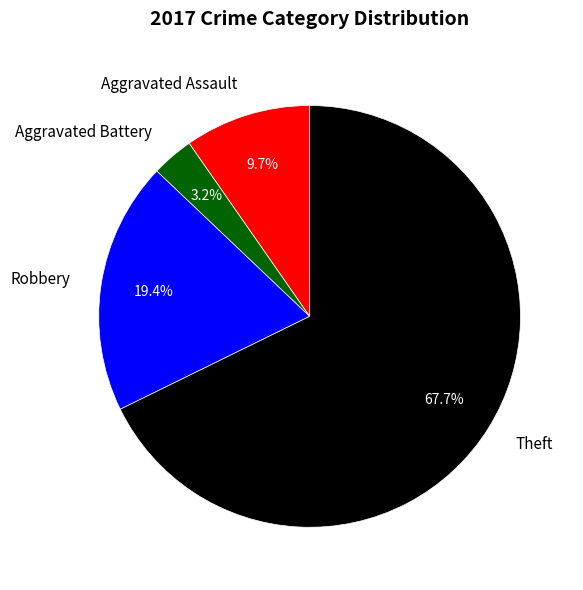

What portion of the pie excludes Aggravated Battery?

96.8%